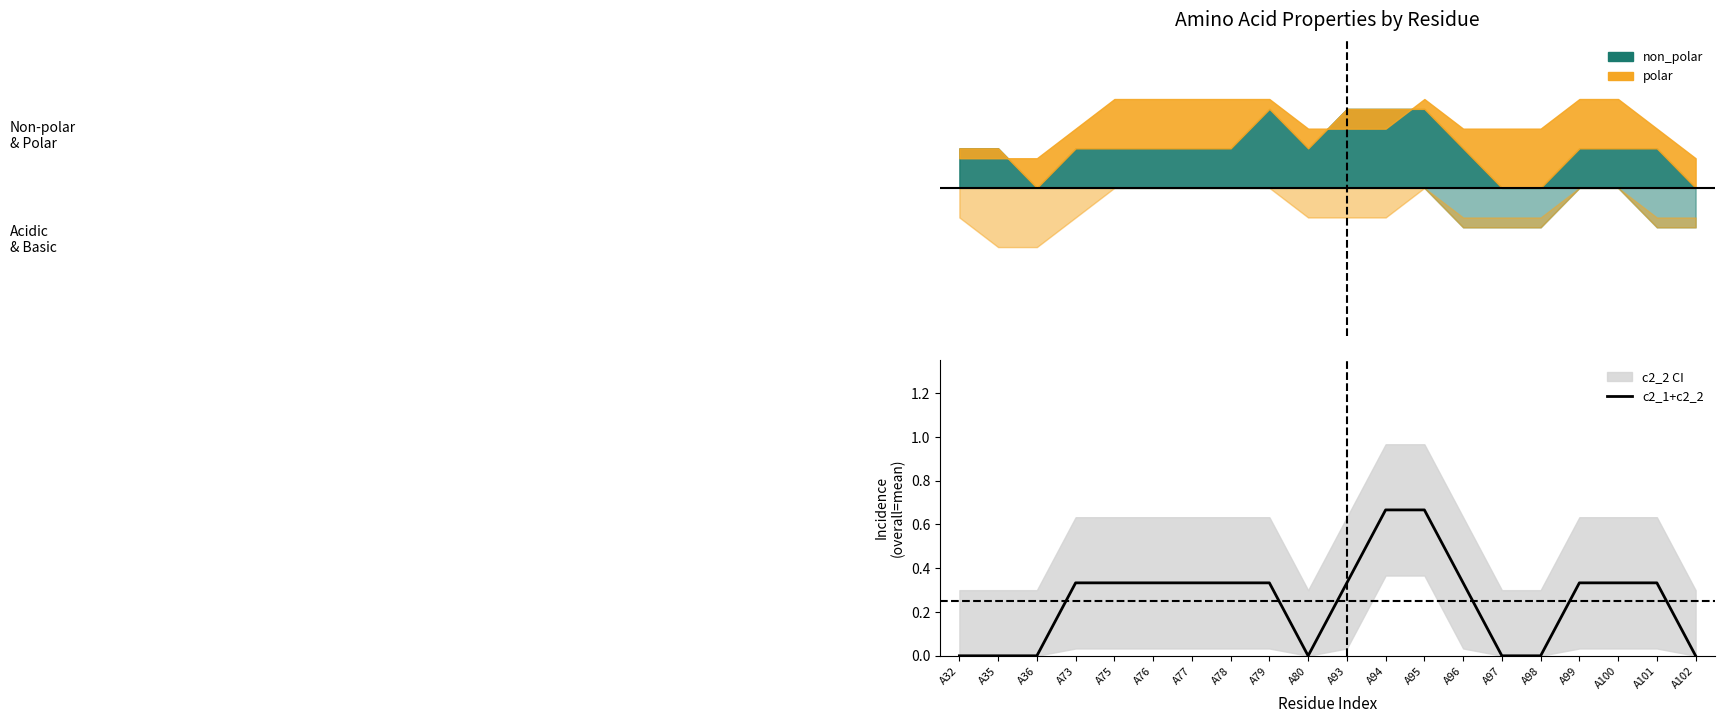

At which label is the value closest to 0?

A32